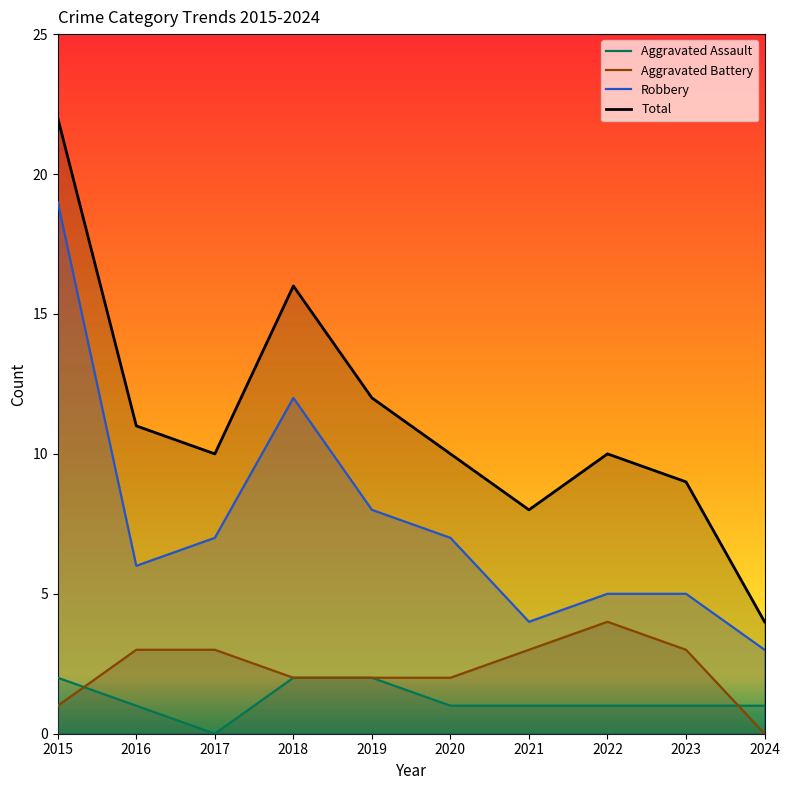

Reading left to right, what are all the values shown in this chart?

Aggravated Assault: 2	1	0	2	2	1	1	1	1	1
Aggravated Battery: 1	3	3	2	2	2	3	4	3	0
Robbery: 19	6	7	12	8	7	4	5	5	3
Total: 22	11	10	16	12	10	8	10	9	4